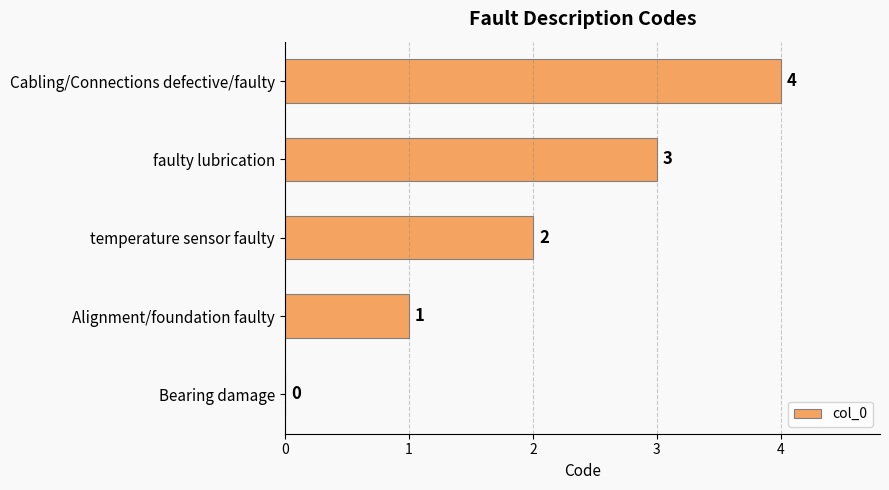

How many values are between 1 and 3?

3